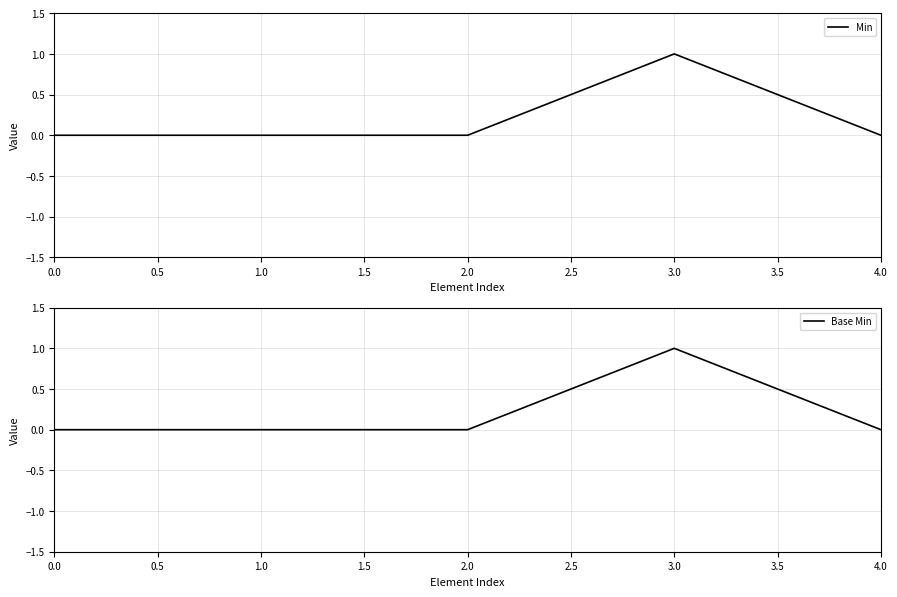

How many positive values does the Min series have?

1